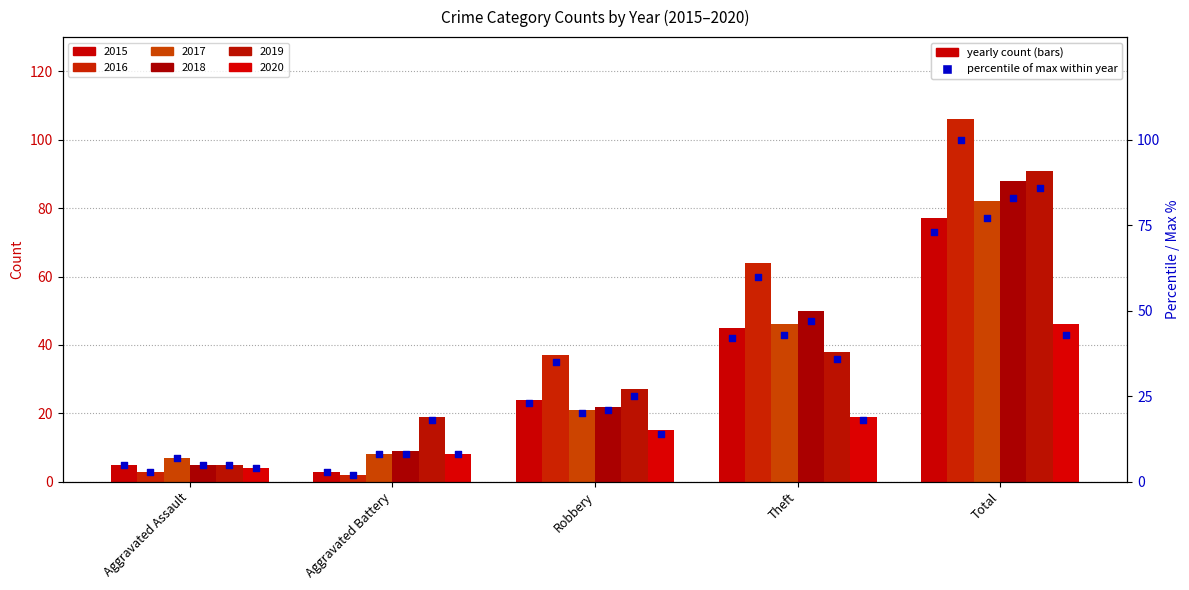

Which series has the largest total across all categories?

2016